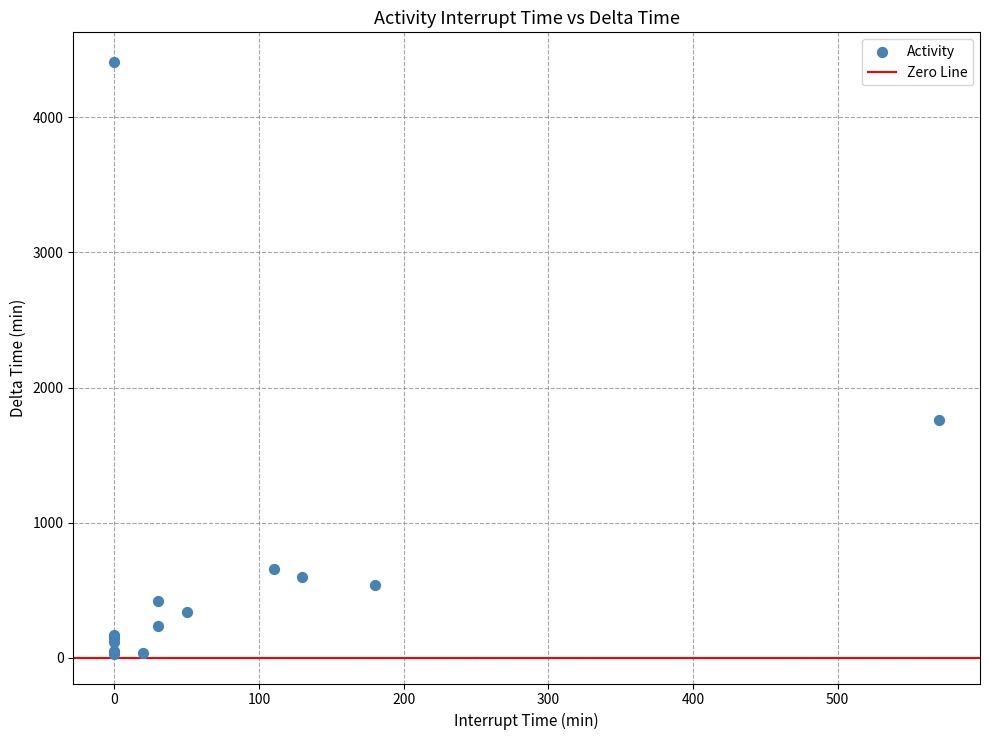

What Y value in the scatter plot is closest to 2220?

1760